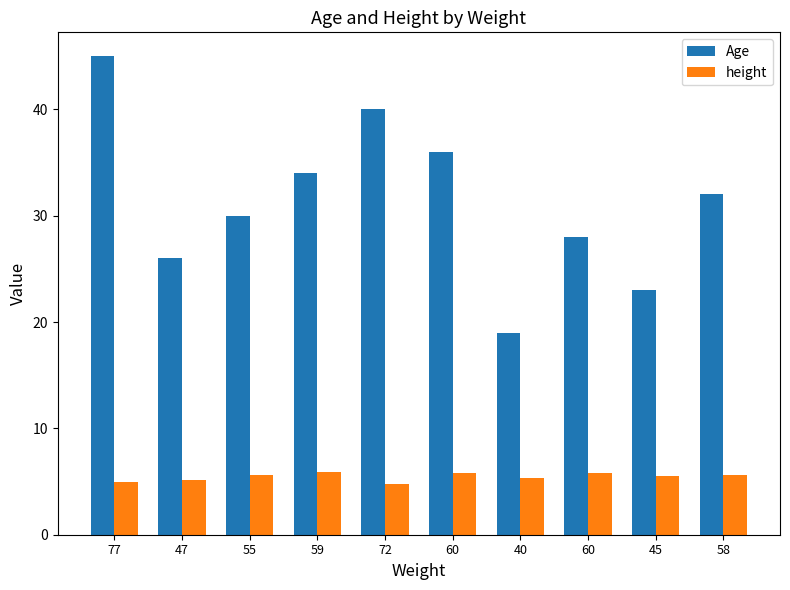

What are all the series names shown in the legend?

Age, height